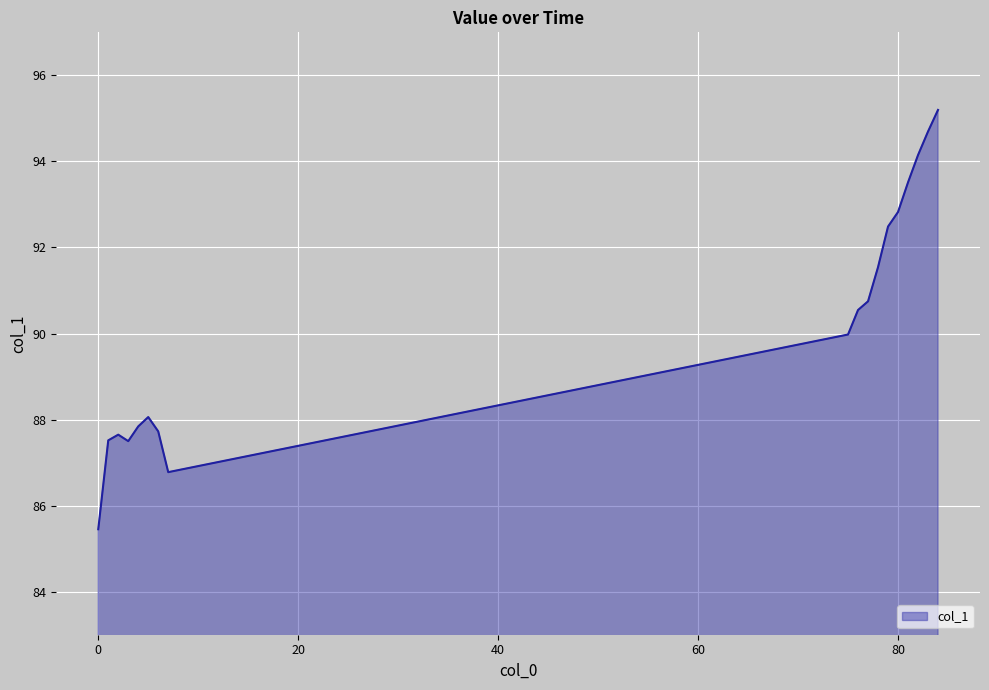

Does the chart display data point markers on the line(s)?

No